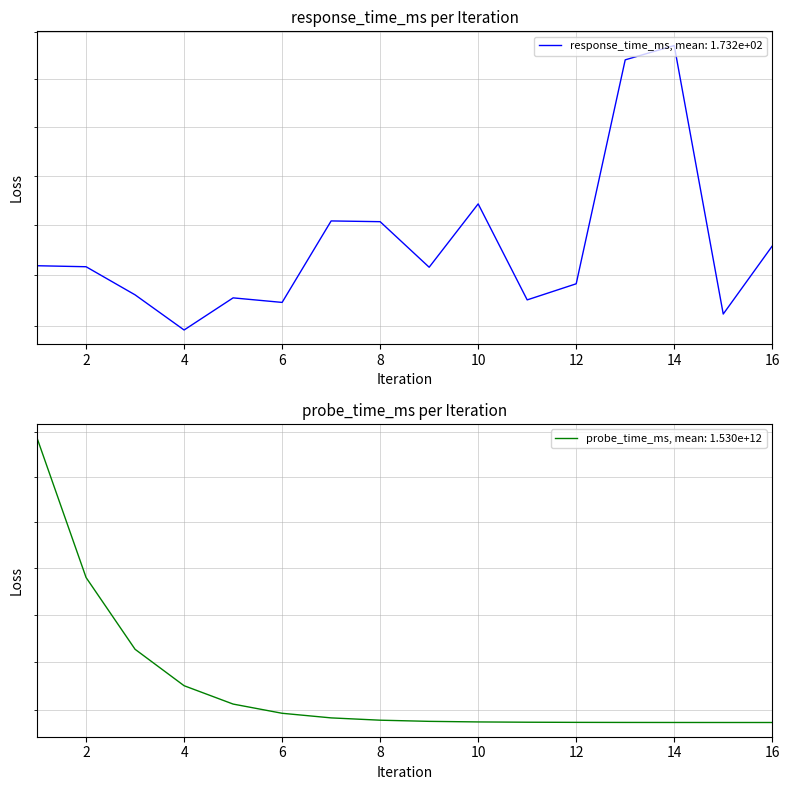

Which category has the highest value in the response_time_ms series?

14